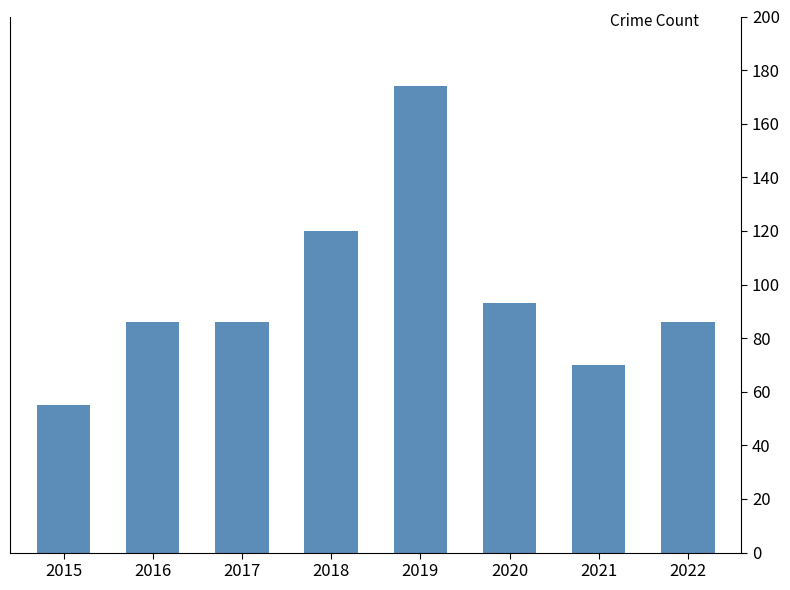

How many series are shown in this chart?

1